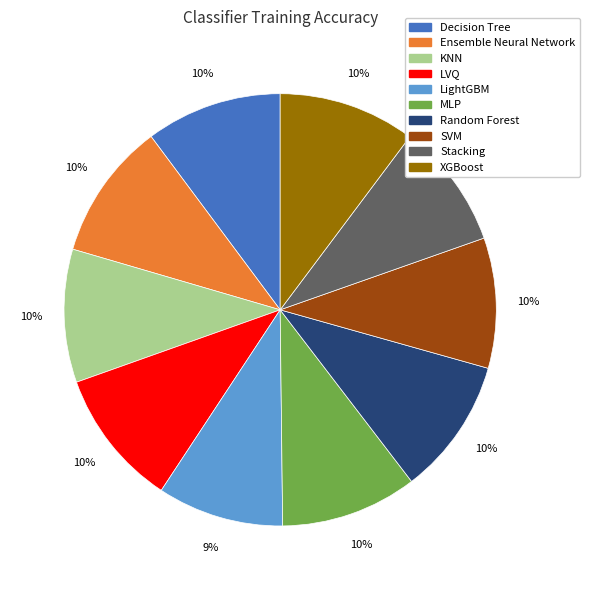

Do LVQ and XGBoost together represent more than half of the pie?

No